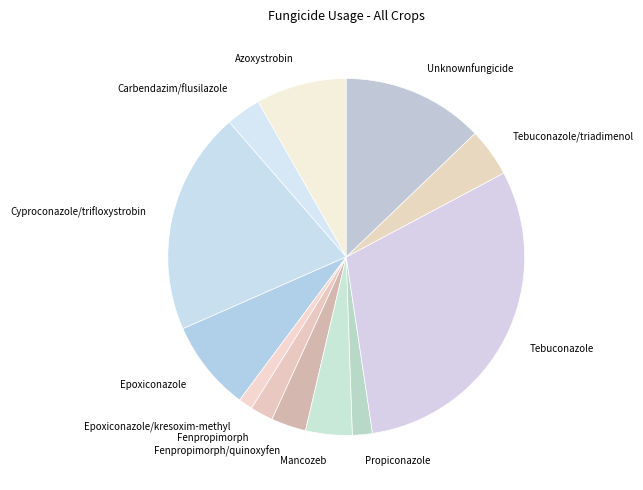

Approximately how many times larger is the value at Azoxystrobin compared to Tebuconazole?

0.3